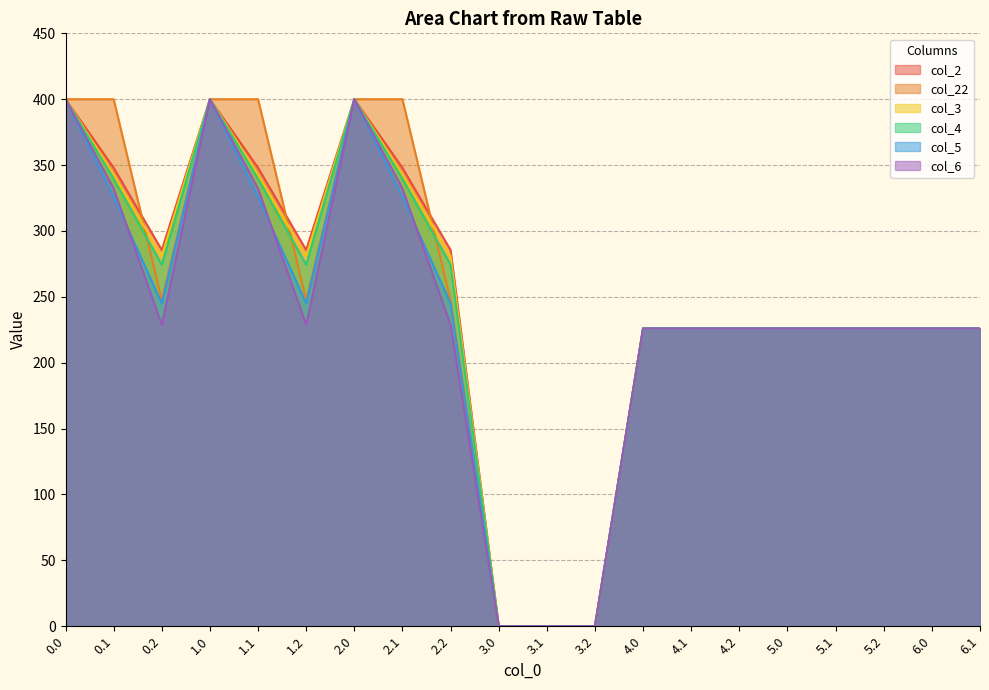

In col_4, how many points are higher than both neighbors (excluding endpoints)?

2